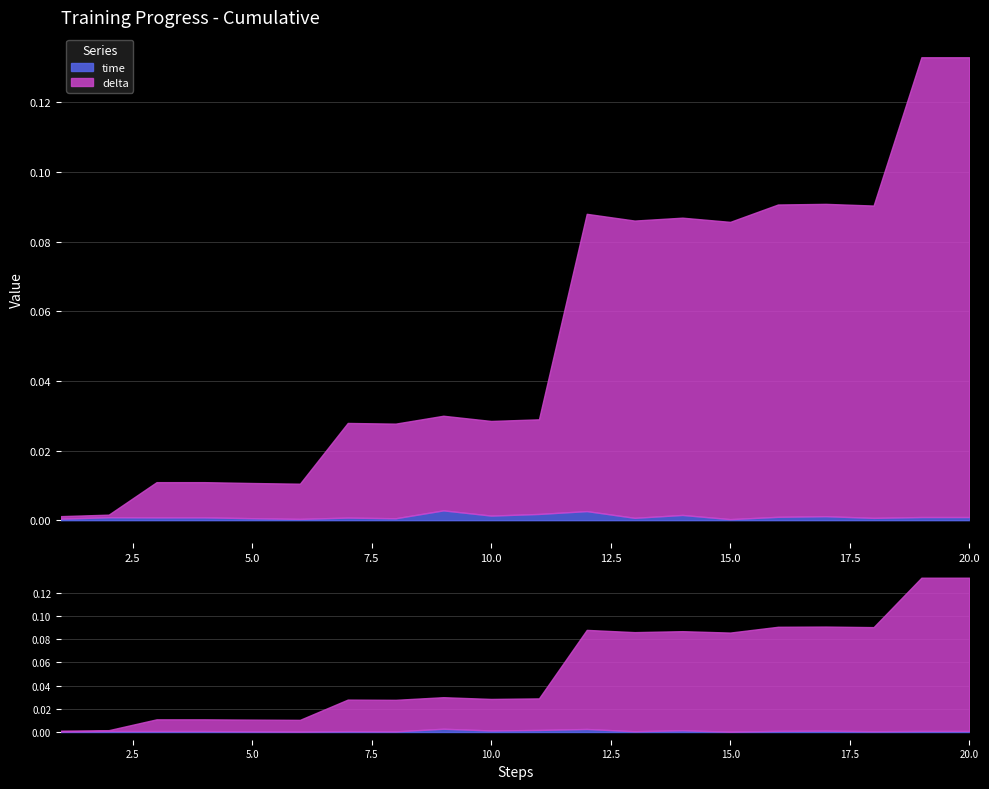

Between 5 and 17, which series saw the biggest shift?

delta